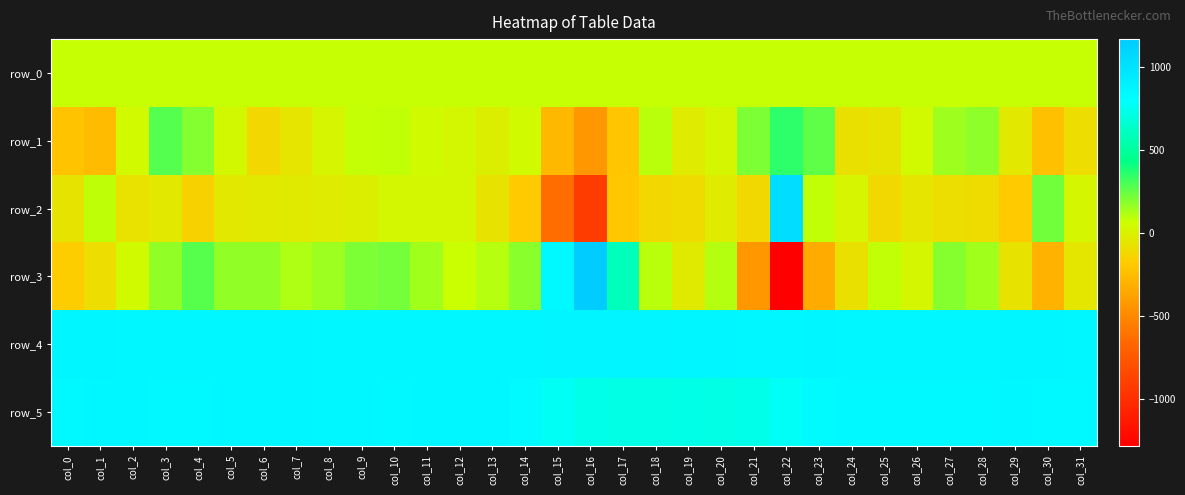

List the labels in order of row_0 value, smallest first.

col_0, col_1, col_2, col_3, col_4, col_5, col_6, col_7, col_8, col_9, col_10, col_11, col_12, col_13, col_14, col_15, col_16, col_17, col_18, col_19, col_20, col_21, col_22, col_23, col_24, col_25, col_26, col_27, col_28, col_29, col_30, col_31